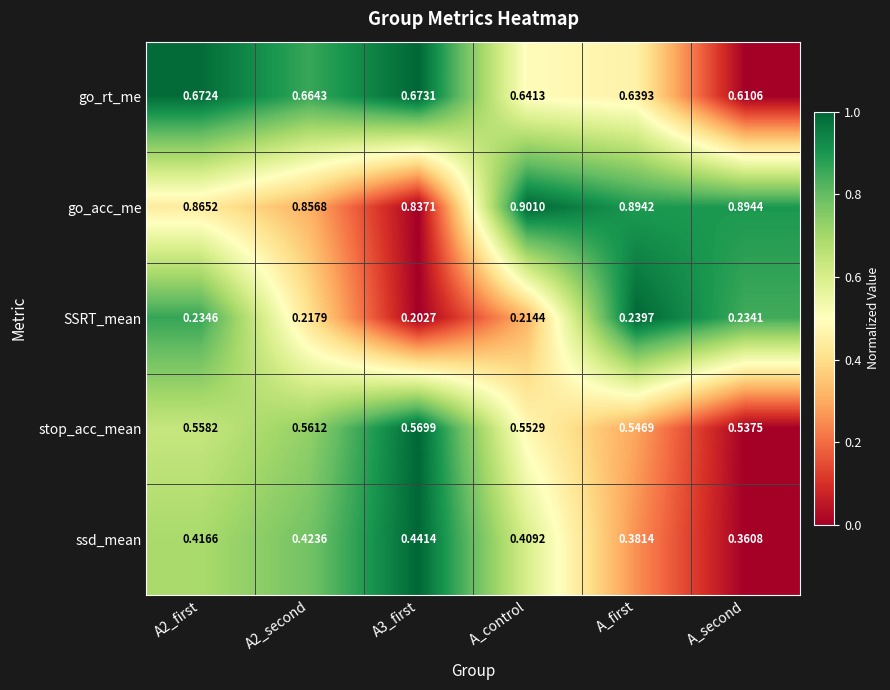

Where is ssd_mean nearest to the value 0?

A_second